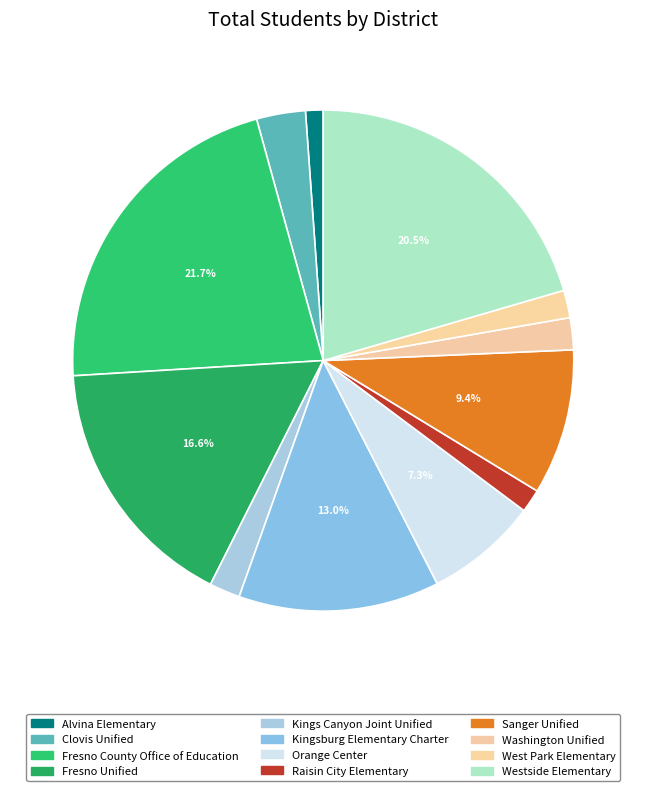

The Raisin City Elementary slice represents 1% of the pie. True or false?

False